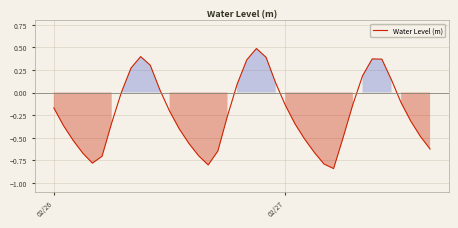

What is the difference between the maximum and minimum values?

1.3